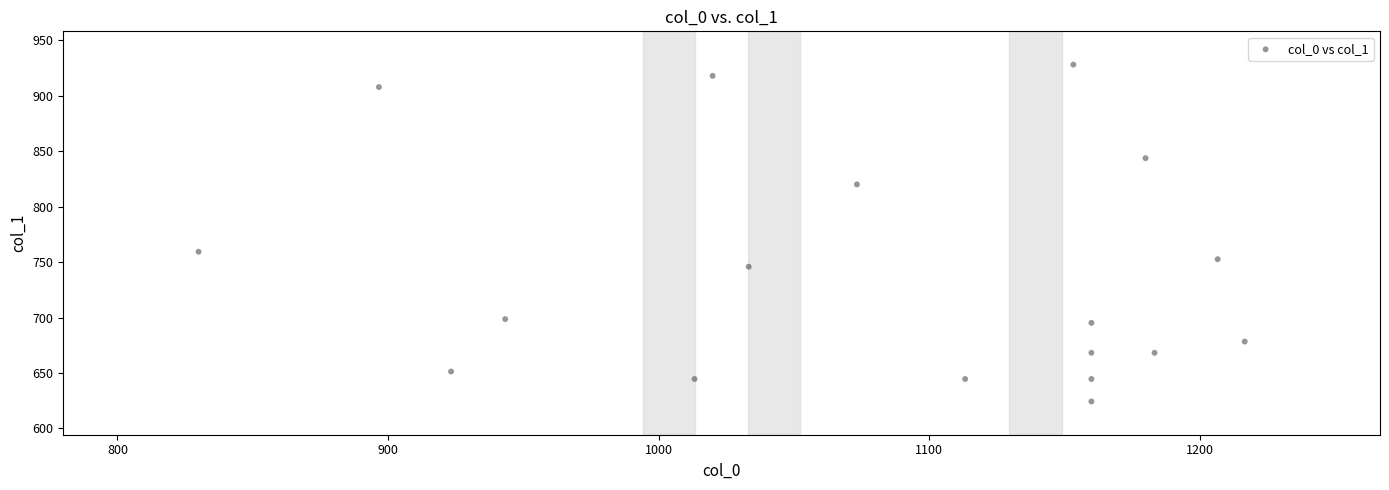

What is the range of X values (max minus min)?

386.7